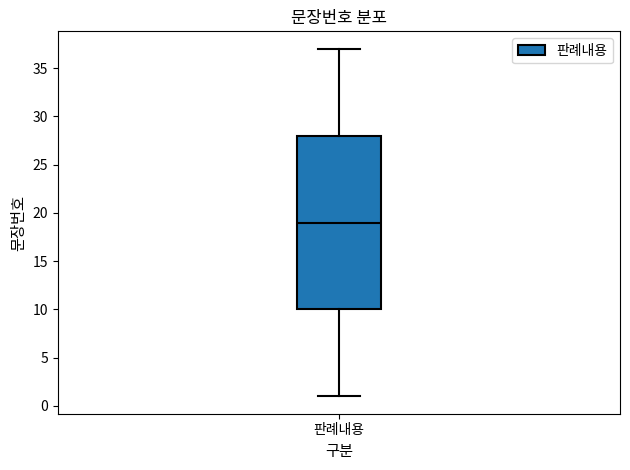

Where does the median line of the box for 판례내용 sit on the y-axis? The values are not printed on the chart, so give them approximately, as read against the axis.

19